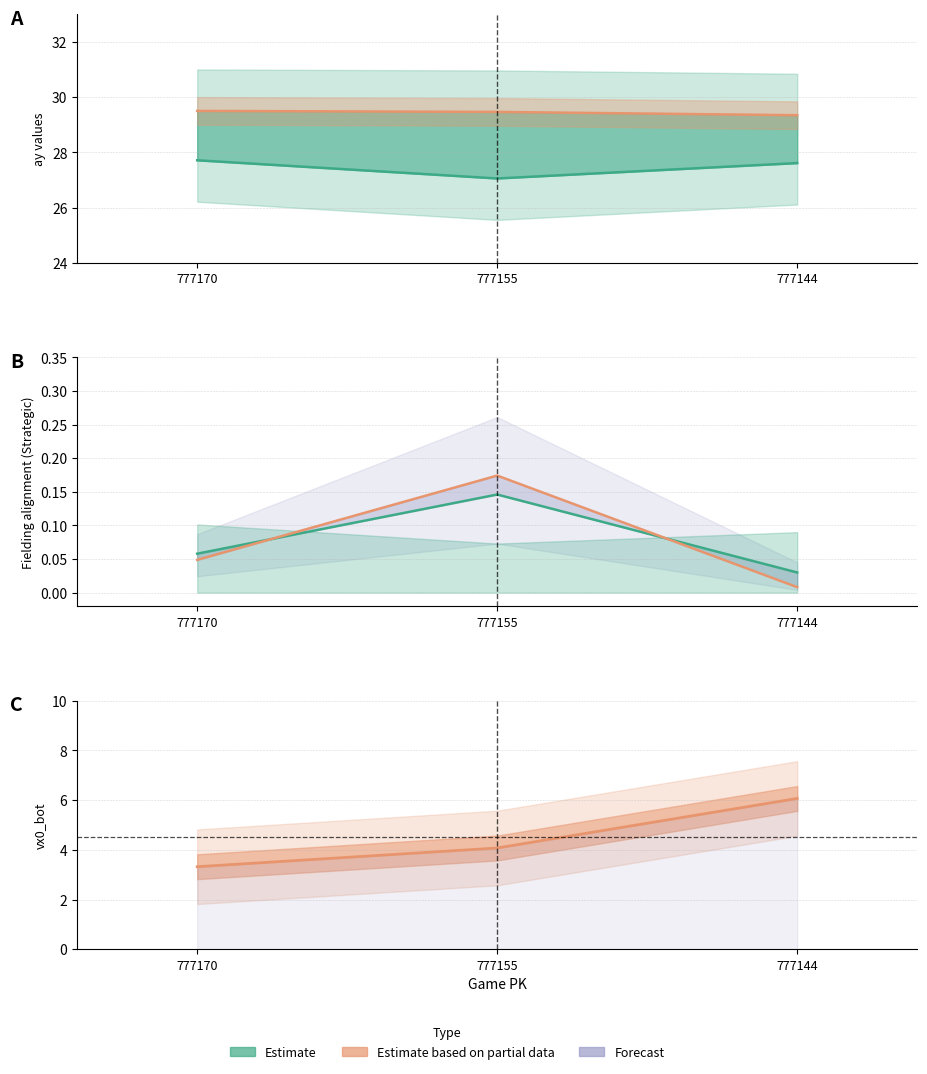

What is the sum of all vx0_bot values?

13.5